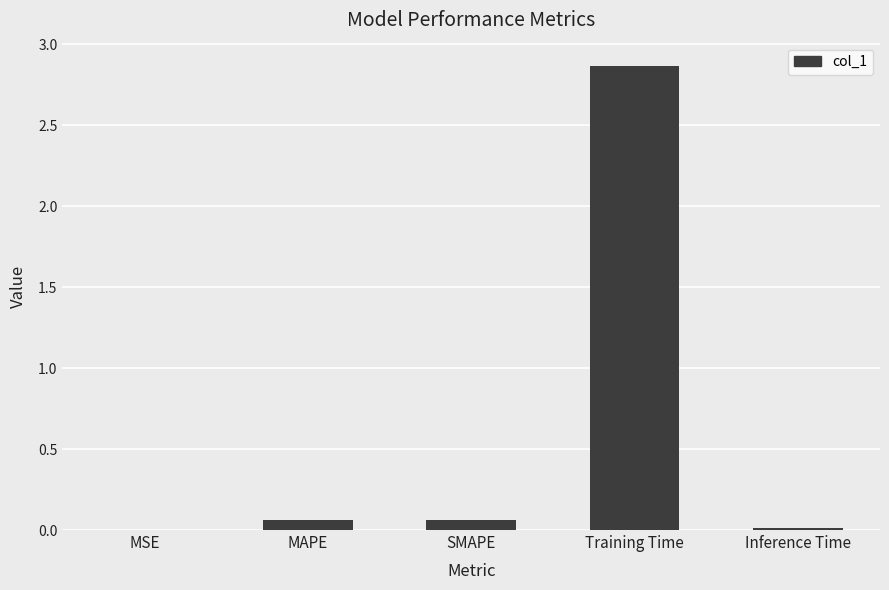

Are the bars horizontal?

No